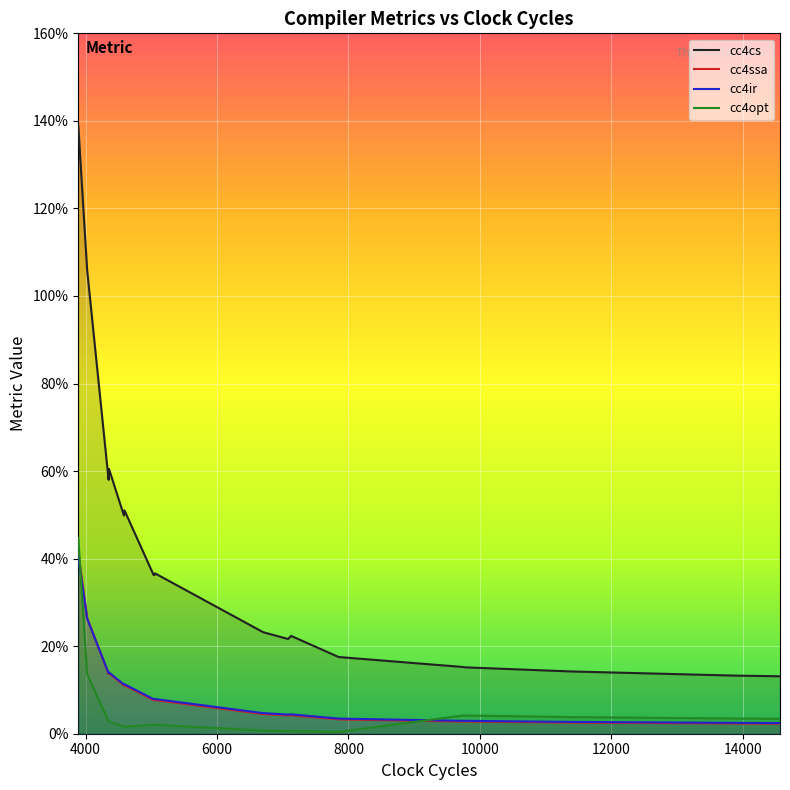

Does the chart display data point markers on the line(s)?

No